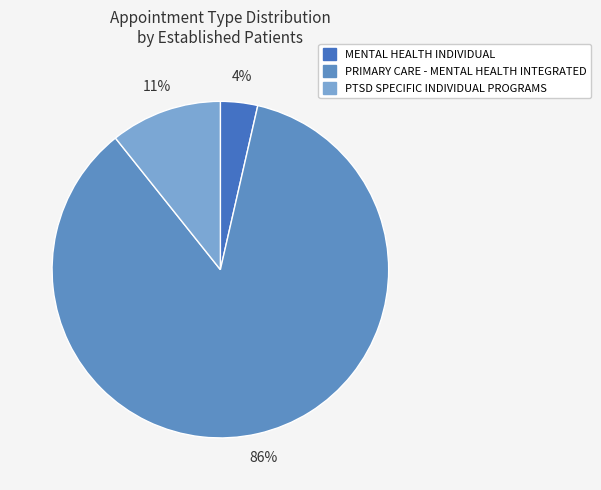

What is the largest slice in the pie chart?

PRIMARY CARE - MENTAL HEALTH INTEGRATED